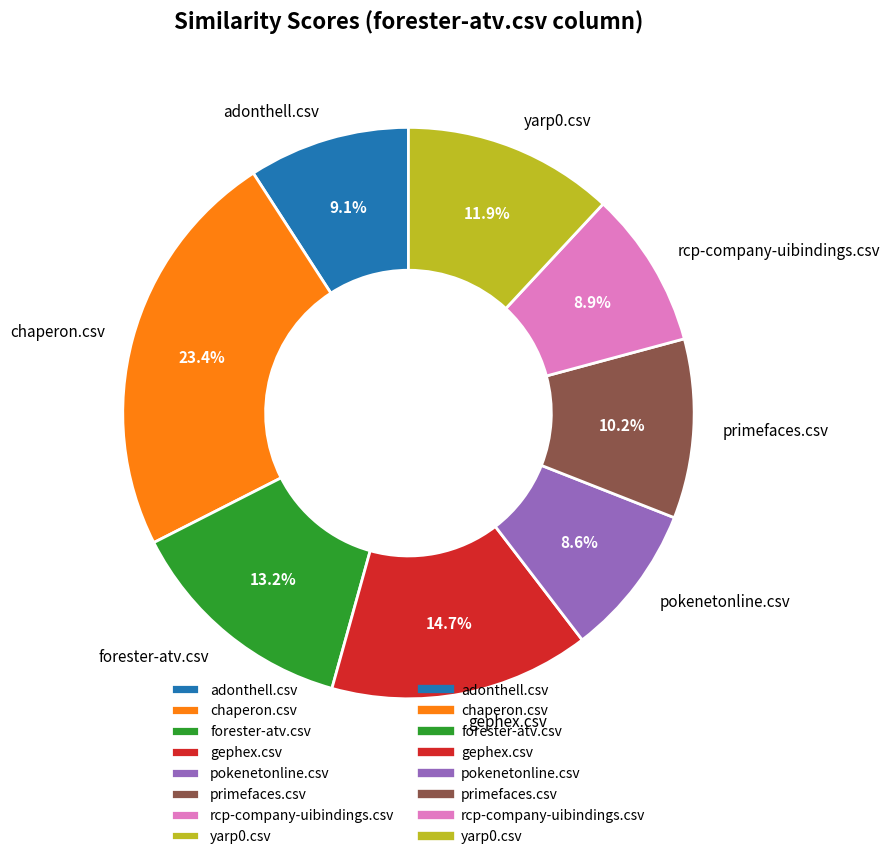

Between adonthell.csv and chaperon.csv, which is larger?

chaperon.csv